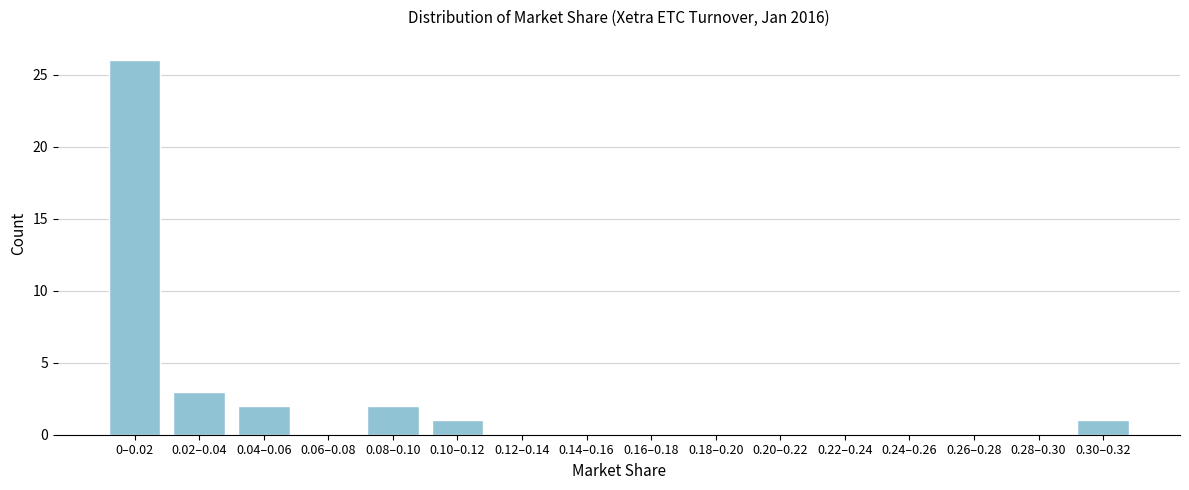

Reading left to right, transcribe all the data shown in this chart.

0–0.02=26	0.02–0.04=3	0.04–0.06=2	0.06–0.08=0	0.08–0.10=2	0.10–0.12=1	0.12–0.14=0	0.14–0.16=0	0.16–0.18=0	0.18–0.20=0	0.20–0.22=0	0.22–0.24=0	0.24–0.26=0	0.26–0.28=0	0.28–0.30=0	0.30–0.32=1